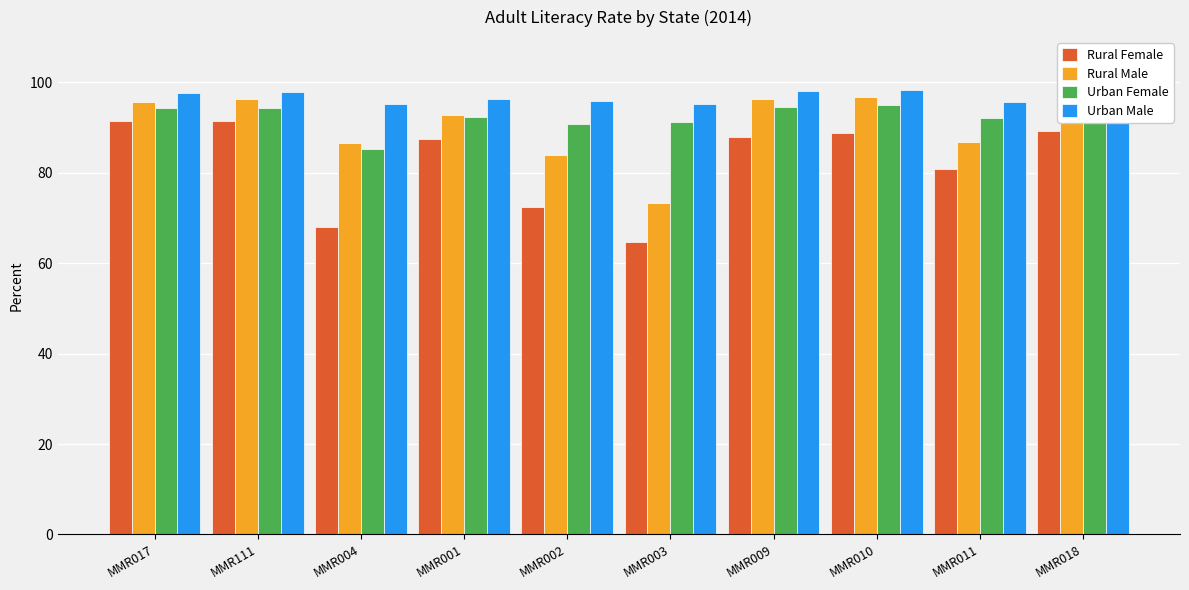

Where does the Rural Female series first go above 87?

MMR017